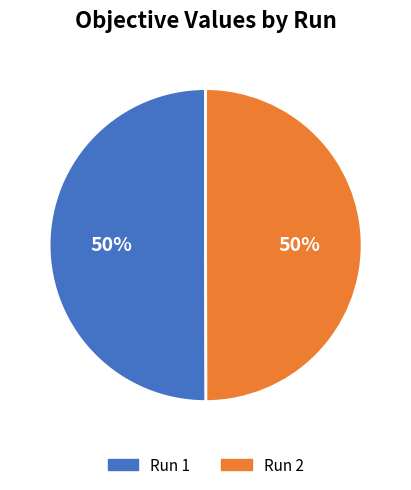

To the nearest percent, what is the combined percentage of Run 1 and Run 2?

100%